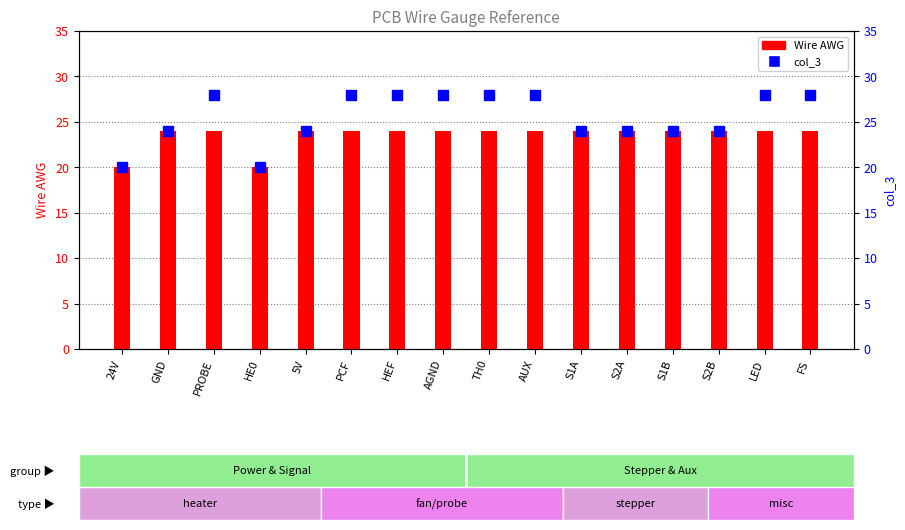

True or false: Wire AWG has a value of 39 at TH0.

False